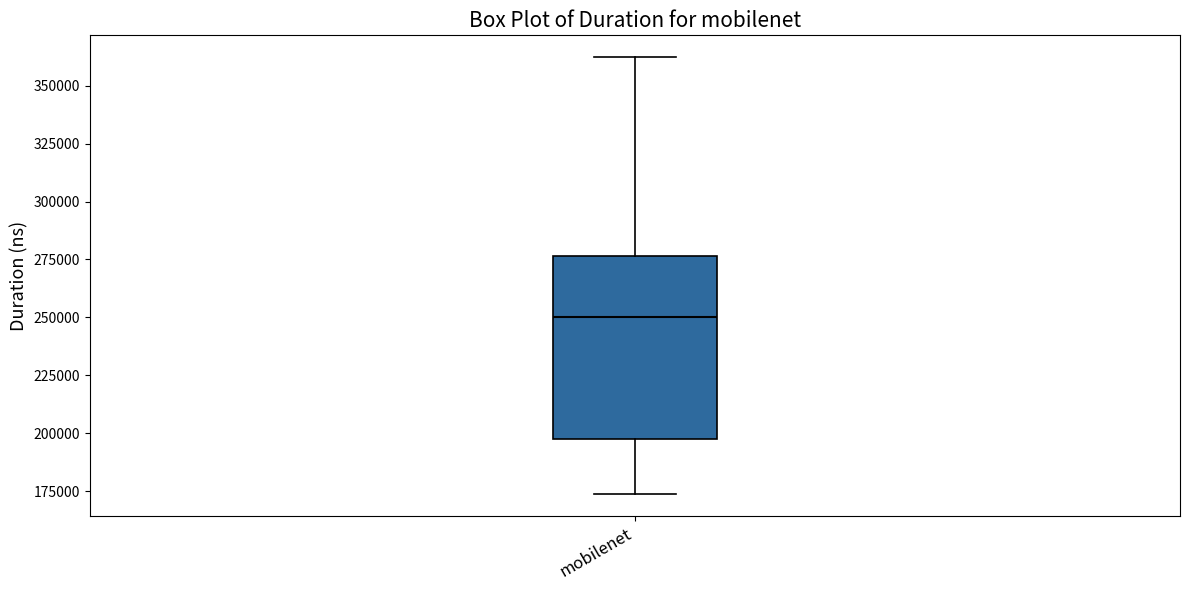

Read this box plot against the y-axis: the position of the median line, the range covered by the box, and the ends of both whiskers. The values are not printed on the chart, so give them approximately, as read against the axis.

median 250000, box 195000 to 275000, whiskers 175000 to 360000